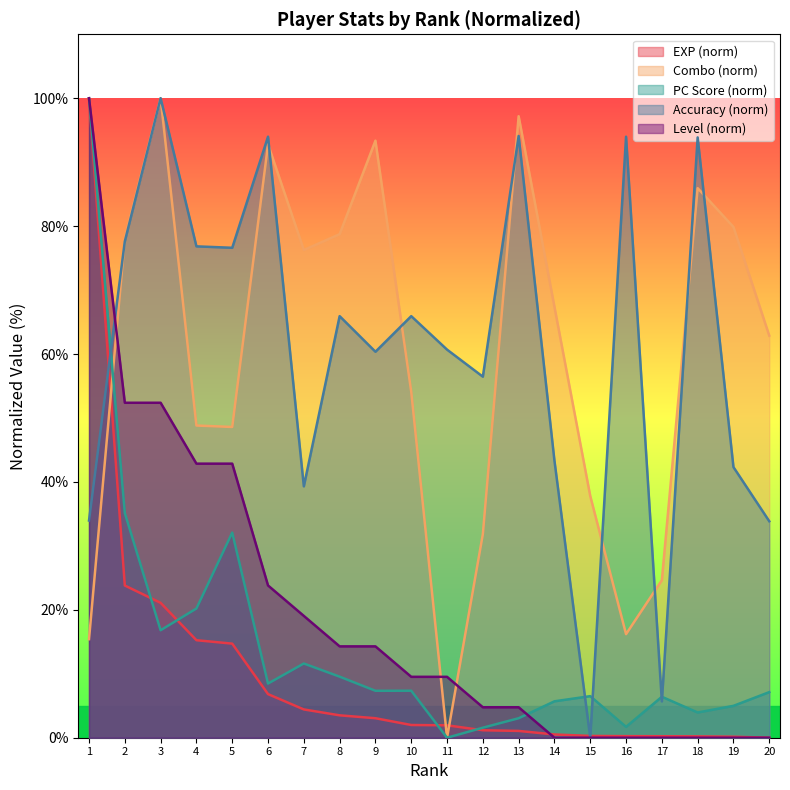

How many intersections are there between acc and exp?

3